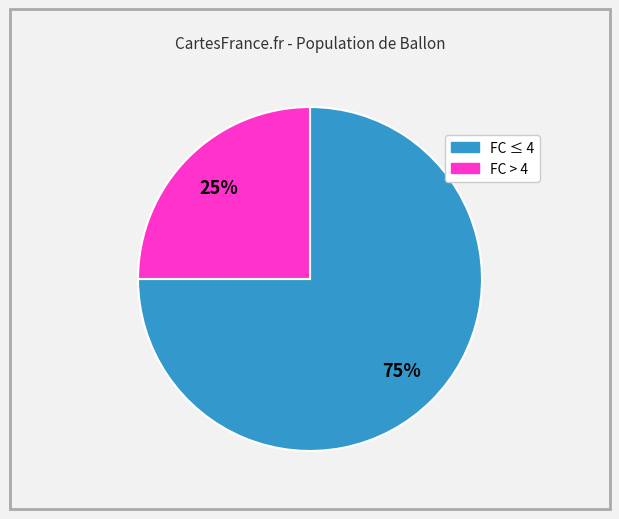

Is there any slice that represents more than half of the pie?

Yes